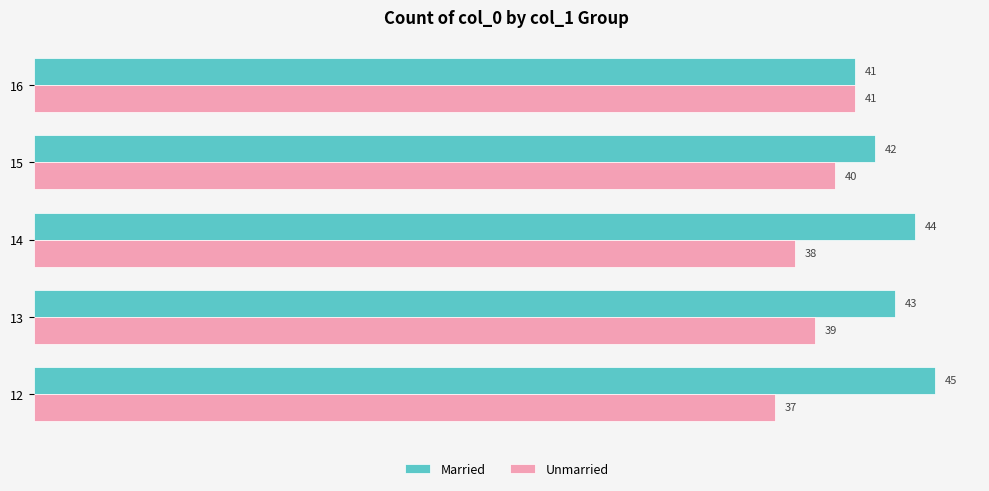

What are all the series names shown in the legend?

Married, Unmarried